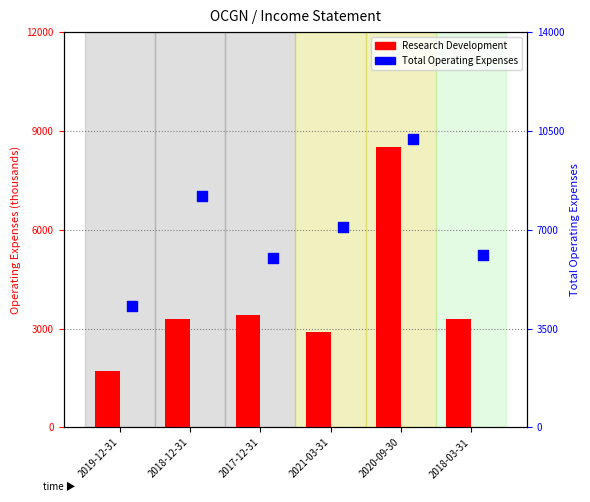

What are all the series names shown in the legend?

Research Development, Total Operating Expenses